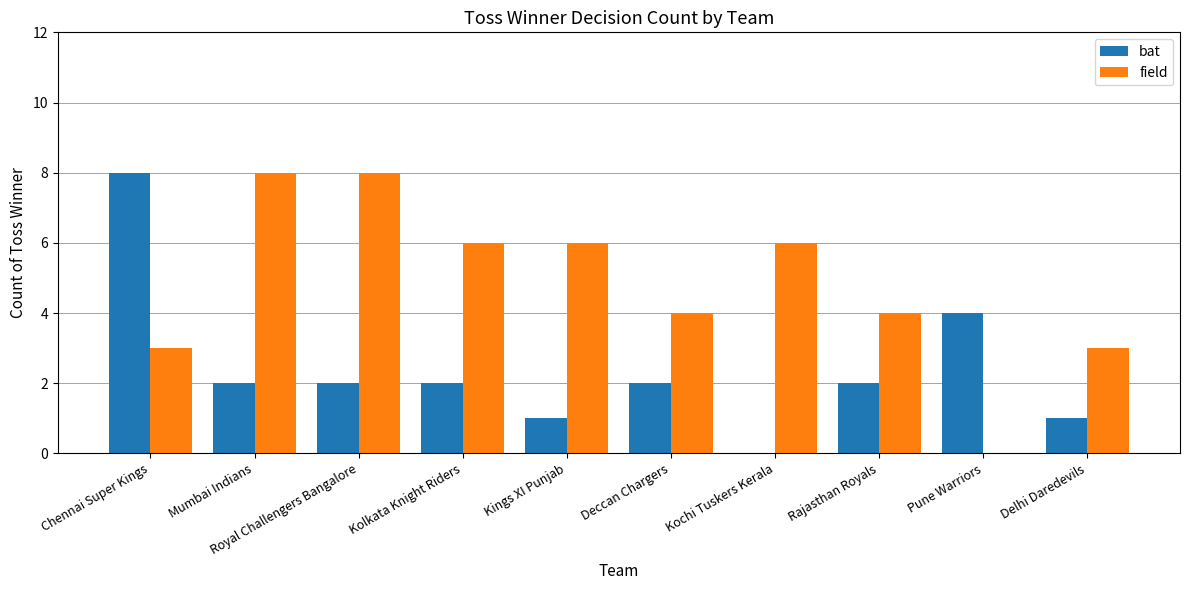

The value of bat at Deccan Chargers is 2. True or false?

True